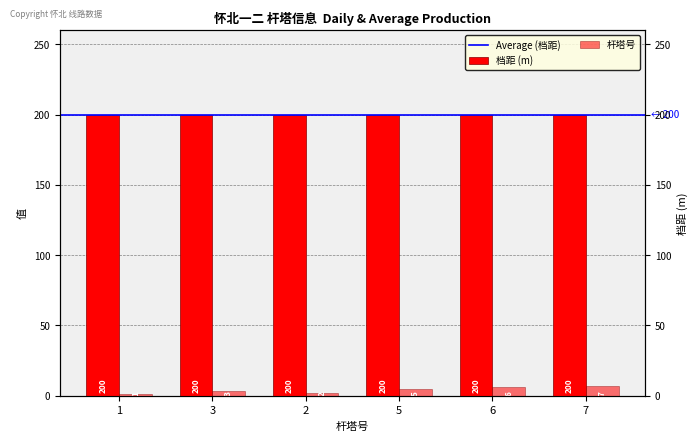

Reading right to left, what are all the values shown in this chart?

7=7	6=6	5=5	2=2	3=3	1=1